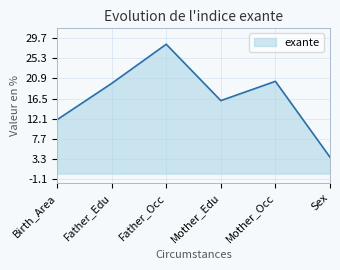

What is the average value?

16.7